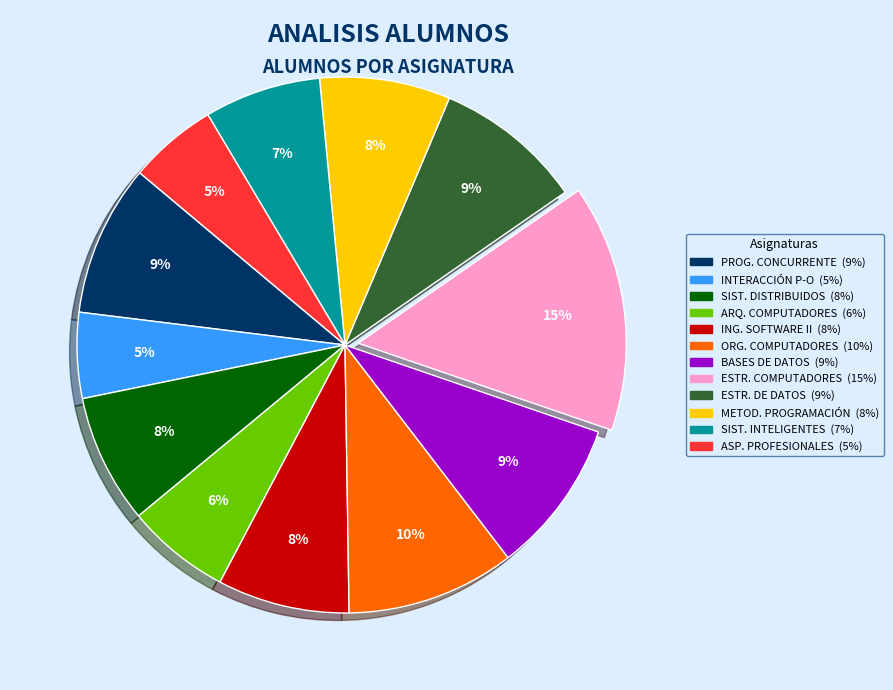

To the nearest percent, what is the difference between the largest and smallest slice percentages?

10%